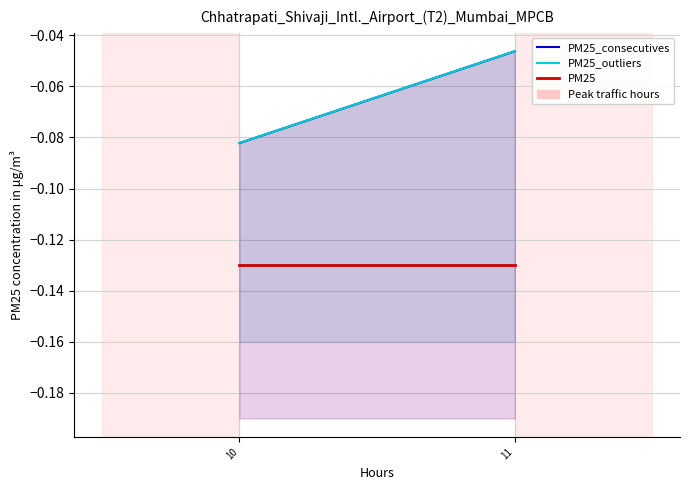

What are all the series names shown in the legend?

PM25_consecutives, PM25_outliers, PM25